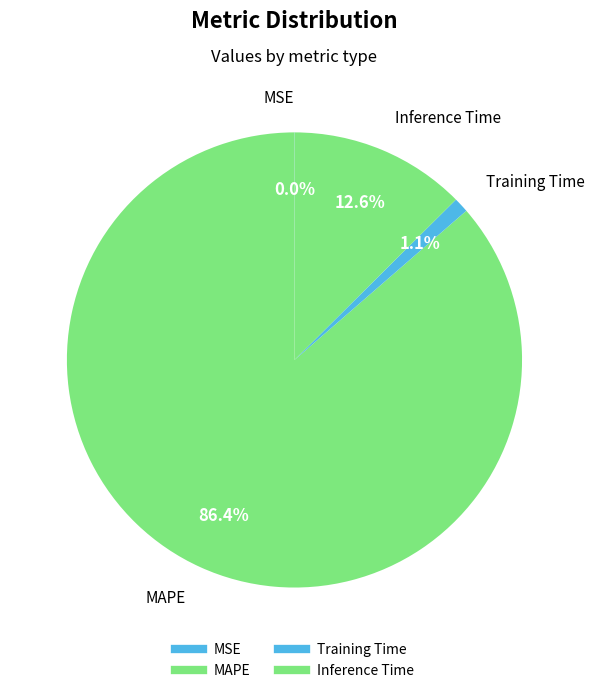

Between Inference Time and MSE, which is larger?

Inference Time